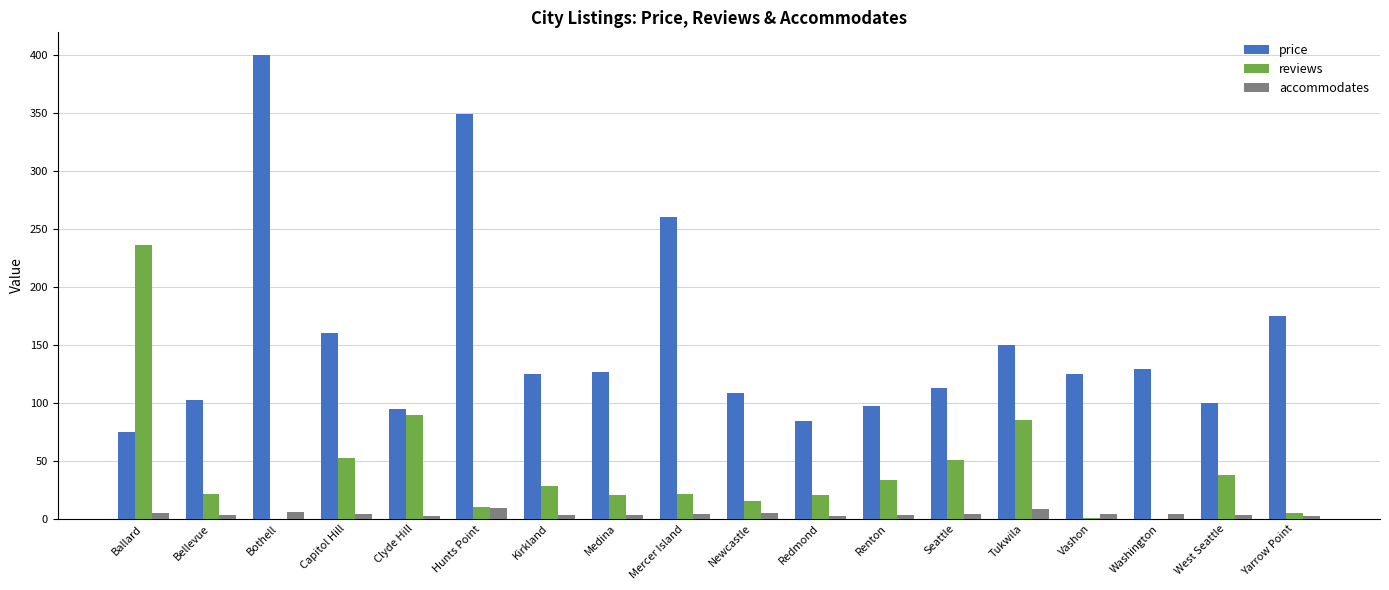

What is the maximum value shown in the chart?

399.5